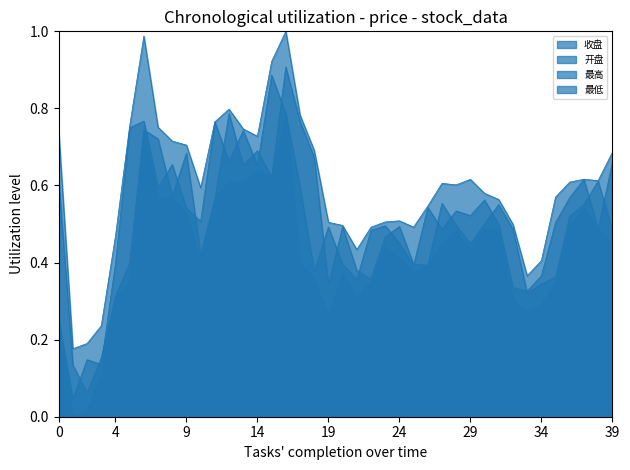

Does the chart have visible grid lines?

No